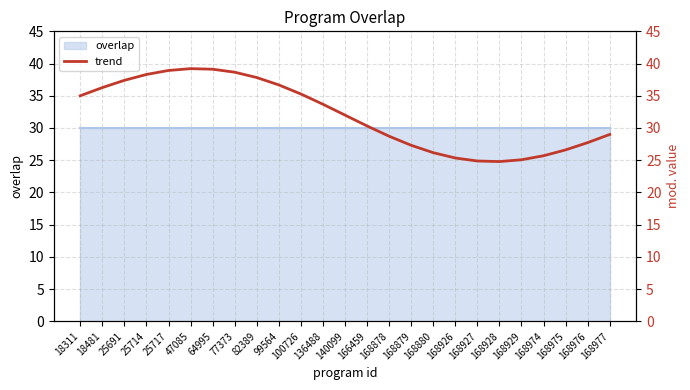

What is the ratio of the value at 168975 to the value at 166459?

0.9